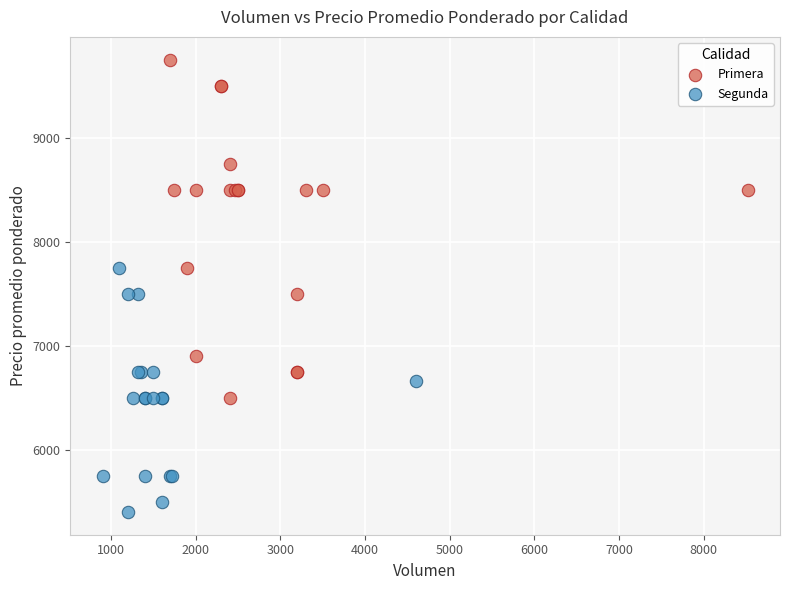

What are all the series names shown in the legend?

Primera, Segunda